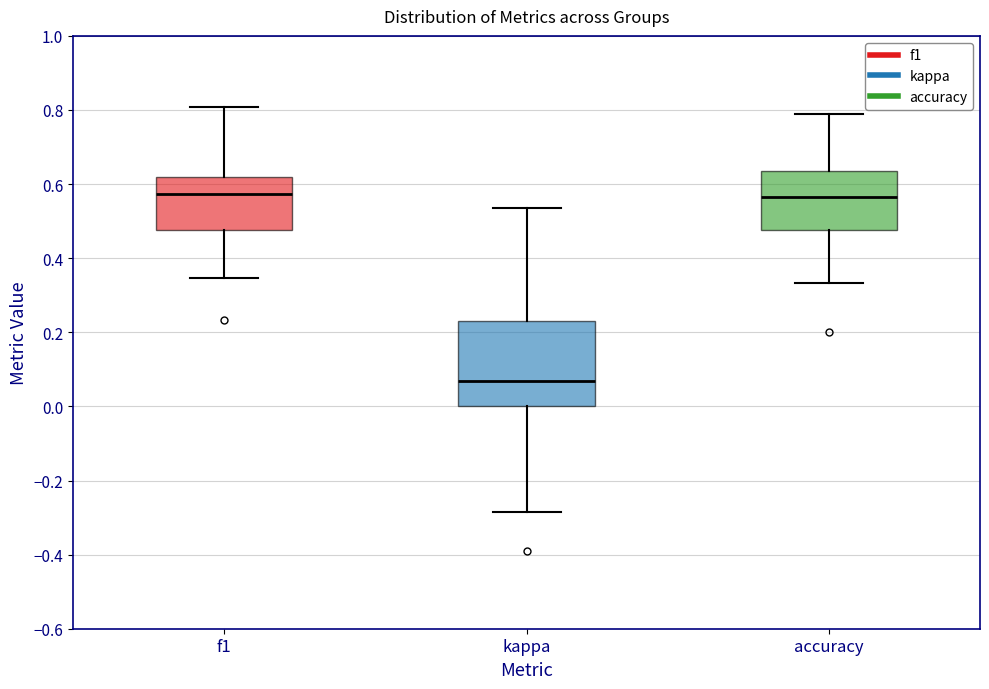

Reading left to right, transcribe this box plot: for each box, give where its median line is, the range the box spans, and where its two whiskers end, as read against the y-axis. The values are not printed on the chart, so give them approximately, as read against the axis.

f1: median 0.58, box 0.48 to 0.62, whiskers 0.34 to 0.80
kappa: median 0.06, box 0.00 to 0.24, whiskers -0.28 to 0.54
accuracy: median 0.56, box 0.48 to 0.64, whiskers 0.34 to 0.78